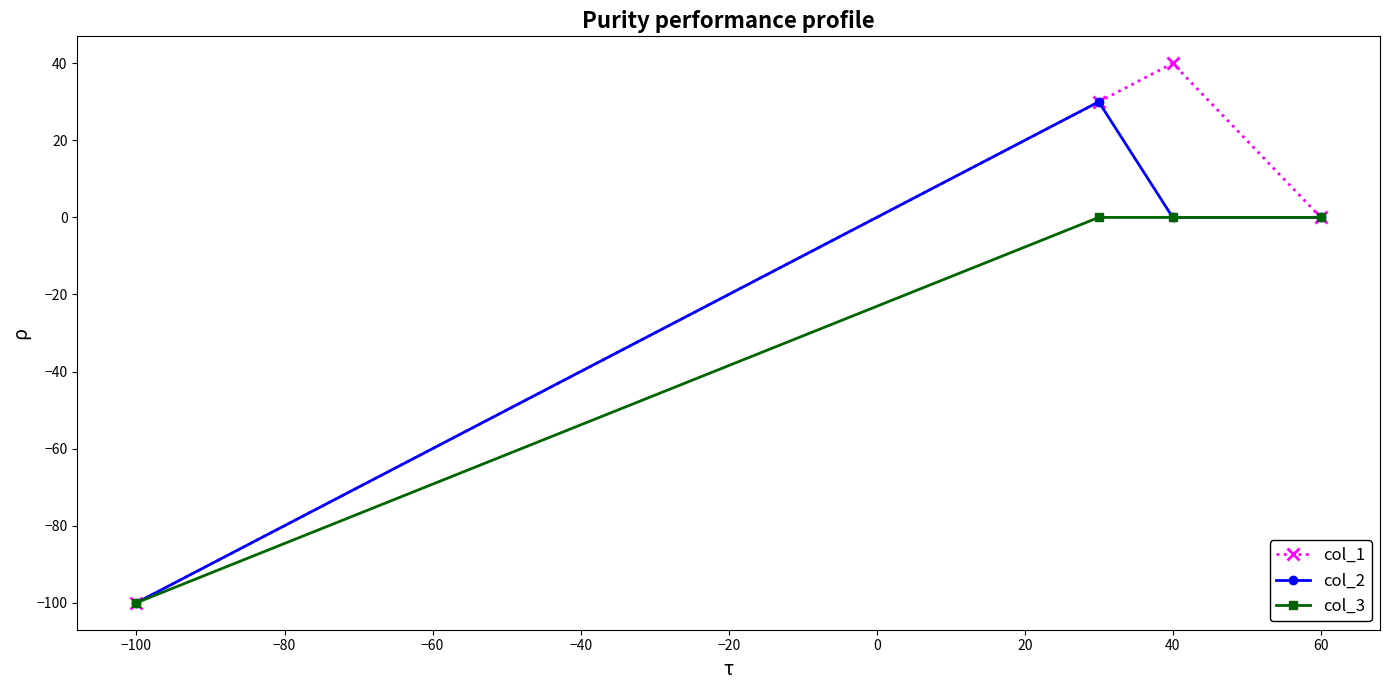

Which label corresponds to the smallest value in the chart?

−100